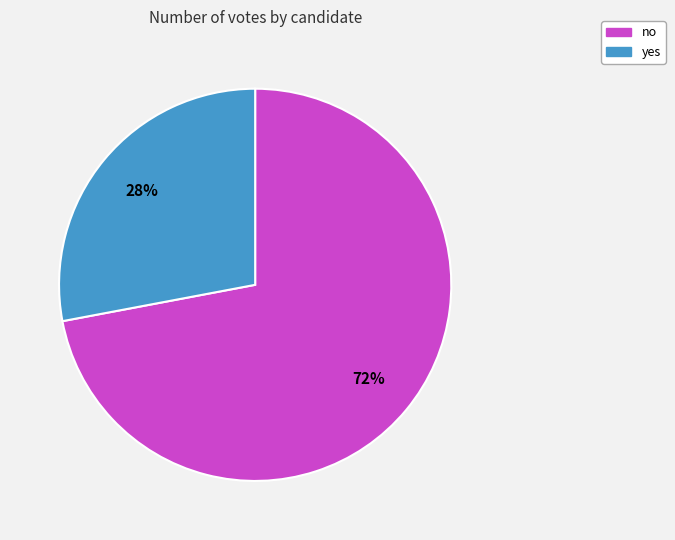

Which category has the smallest portion of the pie?

yes